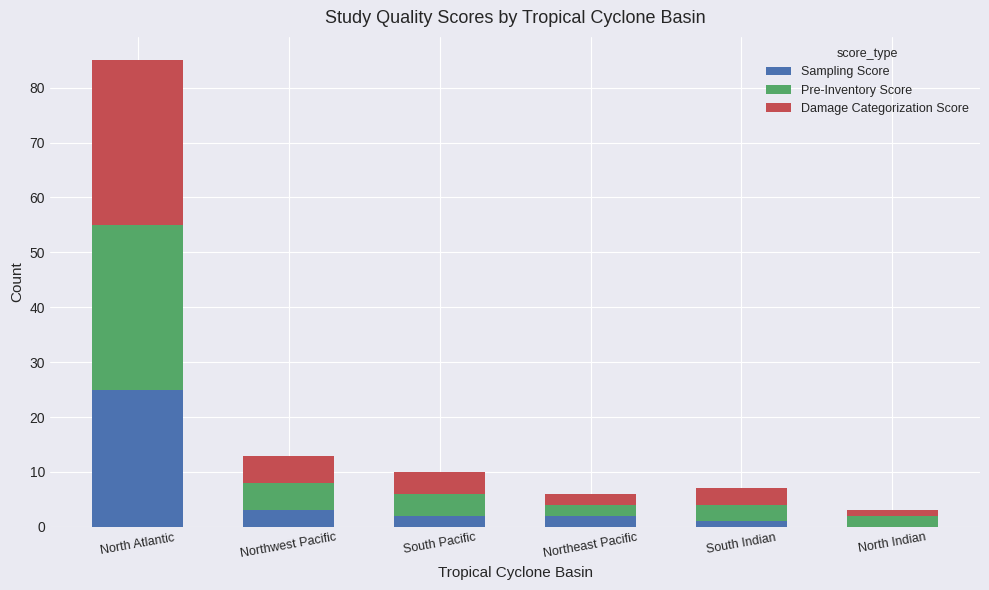

At which category is the sum across all series the highest?

North Atlantic